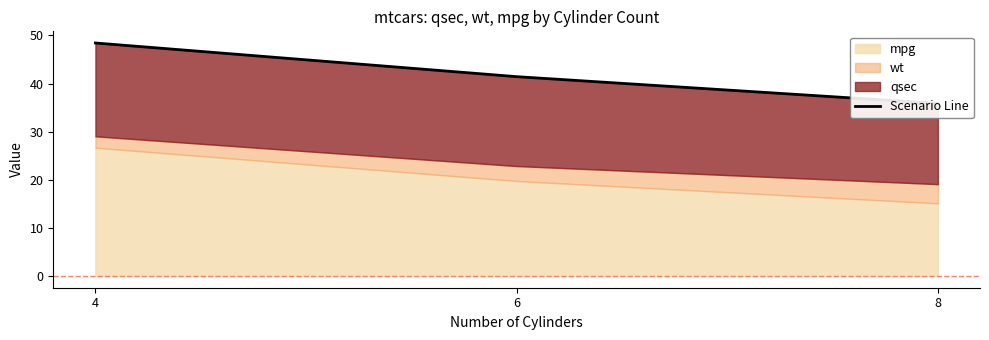

What is the maximum value shown in the chart?

48.4